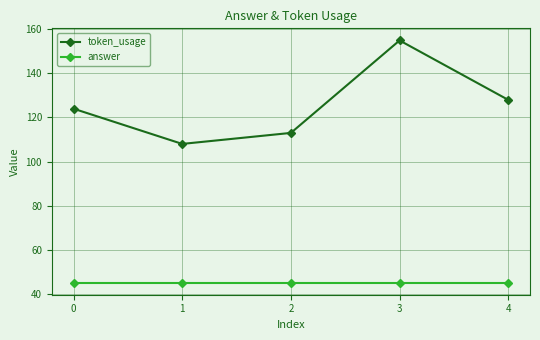

True or false: token_usage and answer cross at least once.

False